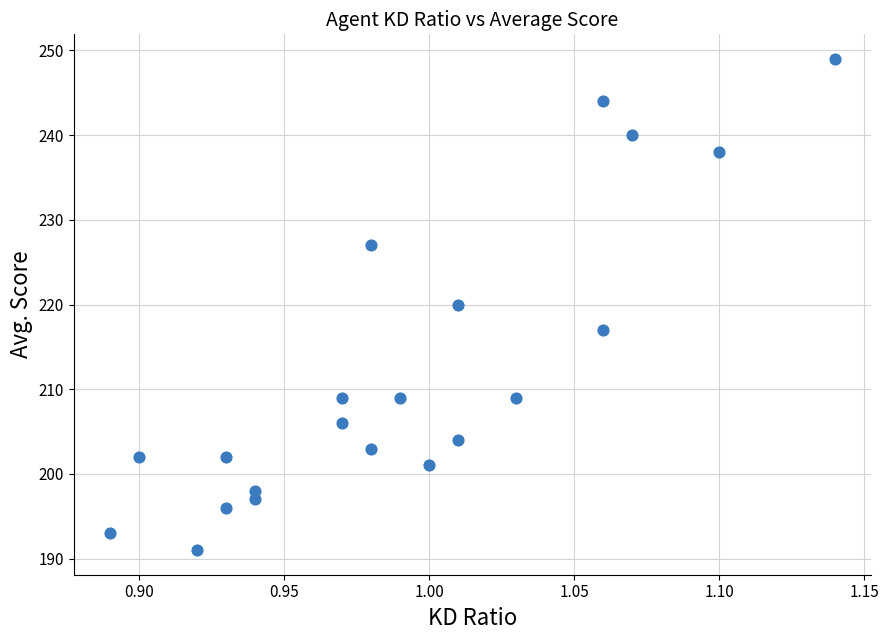

What is the range of Y values (max minus min)?

58